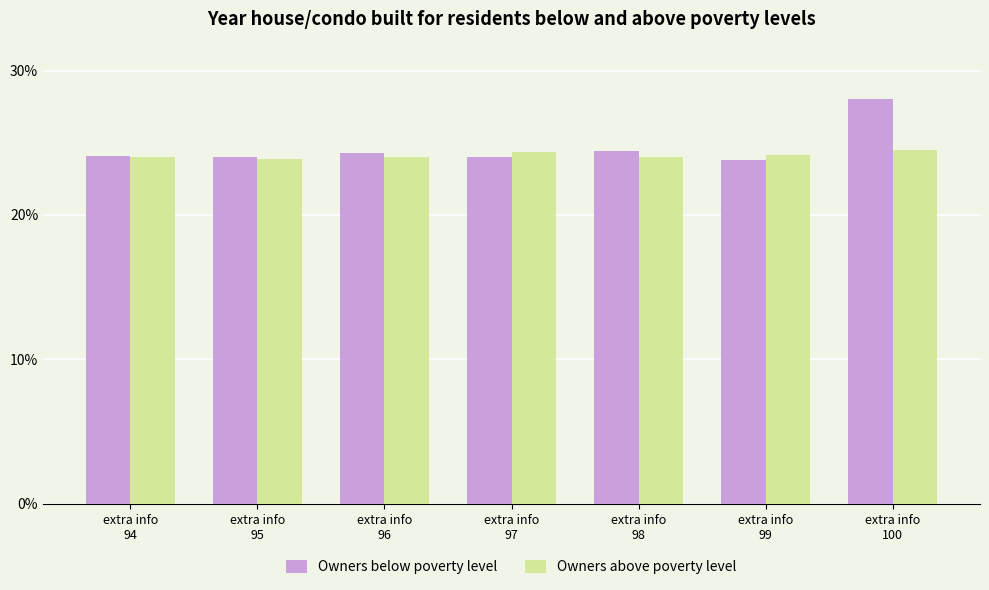

What are all the series names shown in the legend?

Owners below poverty level, Owners above poverty level